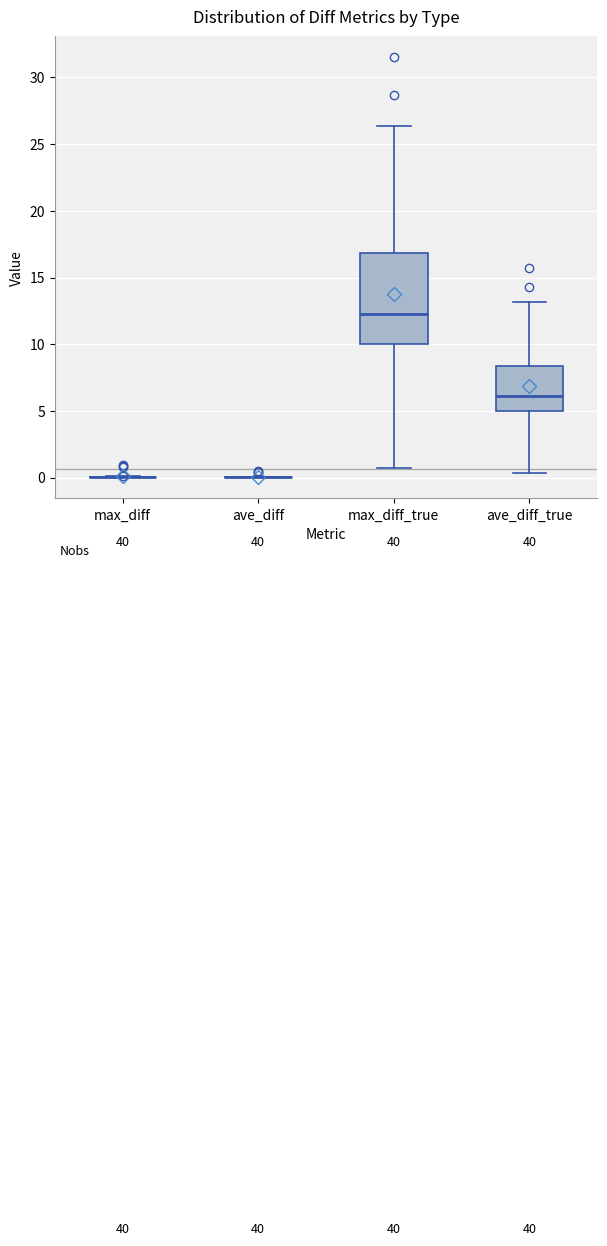

Reading left to right, read every box against the y-axis: the position of its median line, the range the box covers, and the ends of its whiskers. The values are not printed on the chart, so give them approximately, as read against the axis.

max_diff: box collapsed to a line at 0.0, whiskers 0.0 to 0.0
ave_diff: box collapsed to a line at 0.0, whiskers 0.0 to 0.0
max_diff_true: median 12.5, box 10.0 to 17.0, whiskers 0.5 to 26.5
ave_diff_true: median 6.0, box 5.0 to 8.5, whiskers 0.5 to 13.0